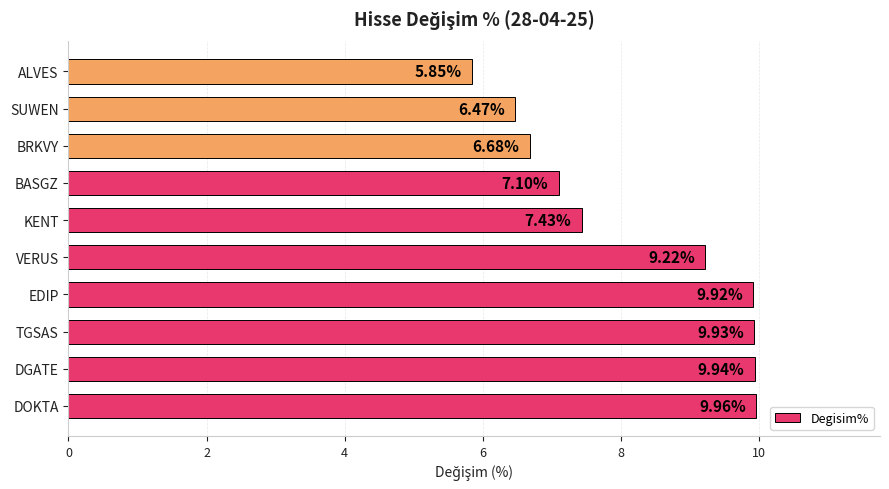

How many data points does each series have?

10